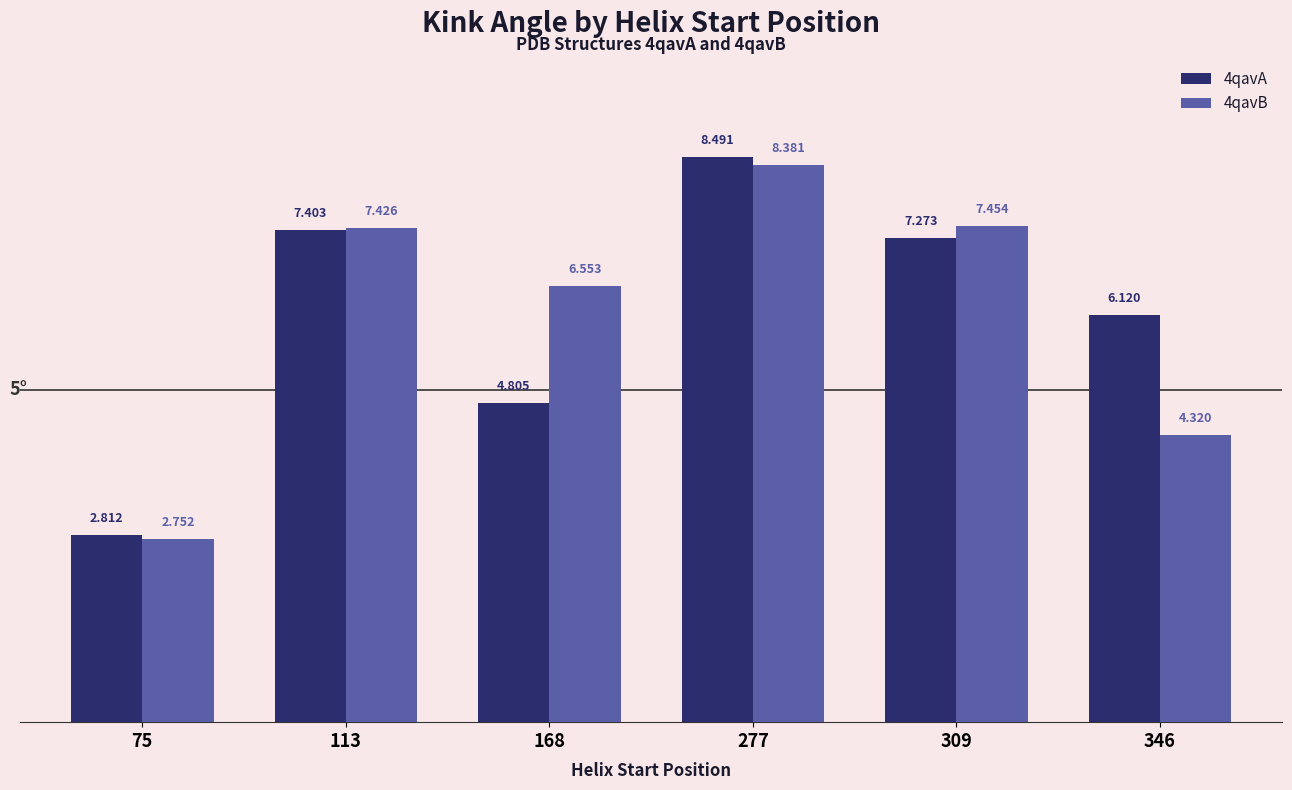

Reading left to right, extract all data points from this chart.

4qavA: 75=2.8	113=7.4	168=4.8	277=8.5	309=7.3	346=6.1
4qavB: 75=2.8	113=7.4	168=6.6	277=8.4	309=7.5	346=4.3